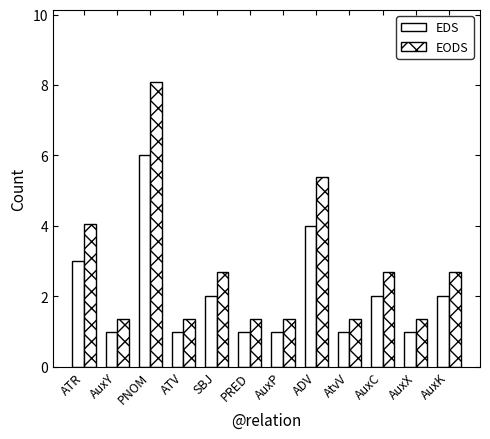

What is the value of the EODS bar at the 9th from the left?

1.4